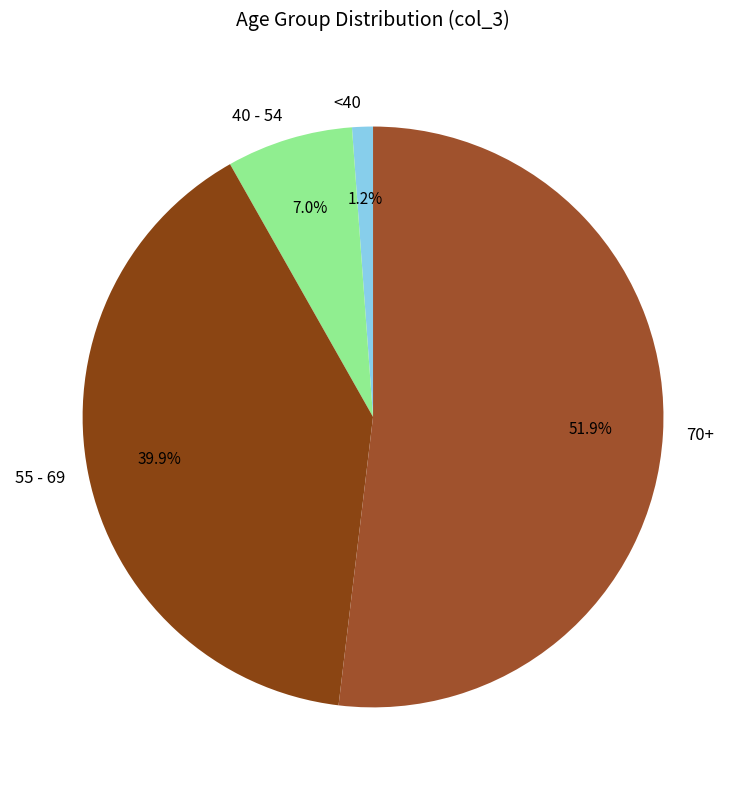

Combined, what portion of the pie is 70+ and <40?

53.1%